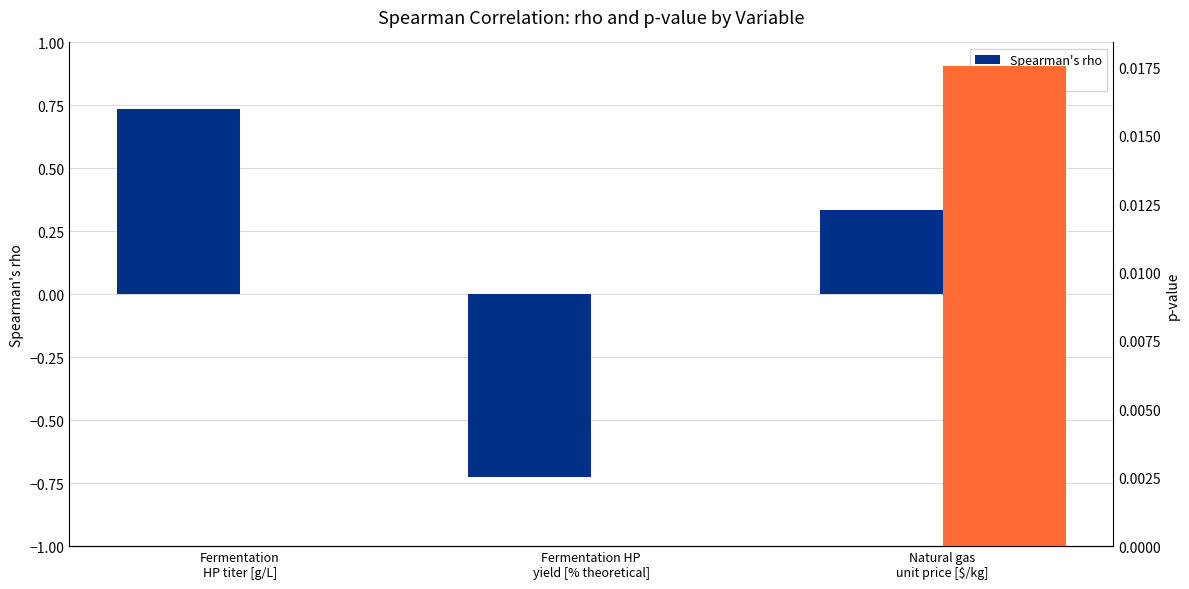

Does the chart contain any negative values?

Yes